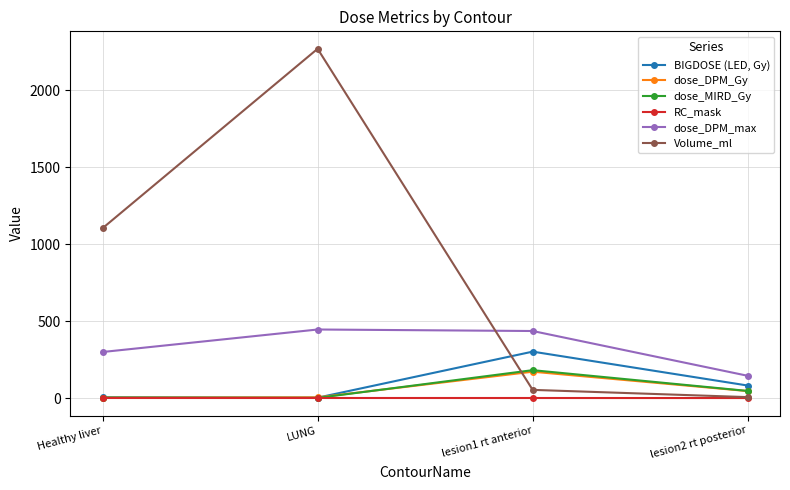

Where is dose_MIRD_Gy nearest to the value 91?

lesion2 rt posterior